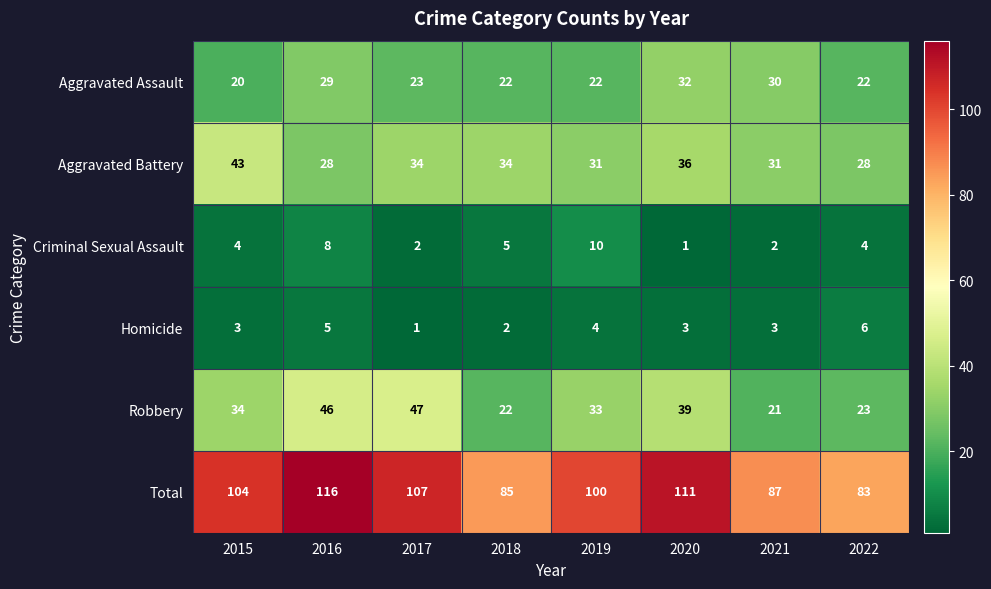

Which series has the largest range (max minus min)?

Total